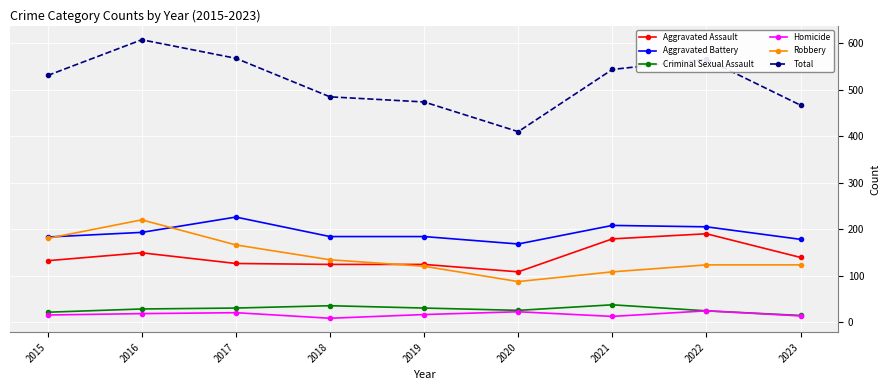

What is the value of the Homicide point at the 3rd from the left?

20